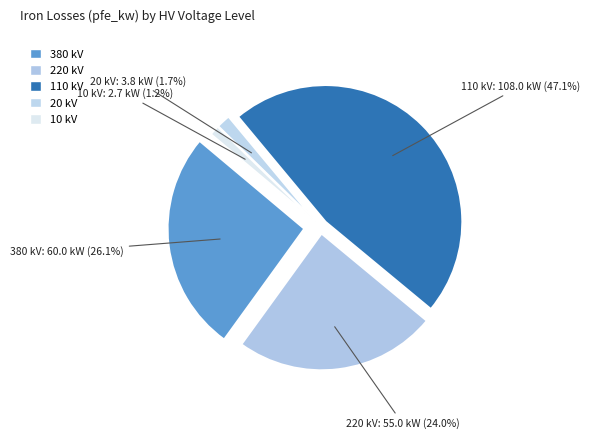

Is it true that 10 is 1% of the pie?

False